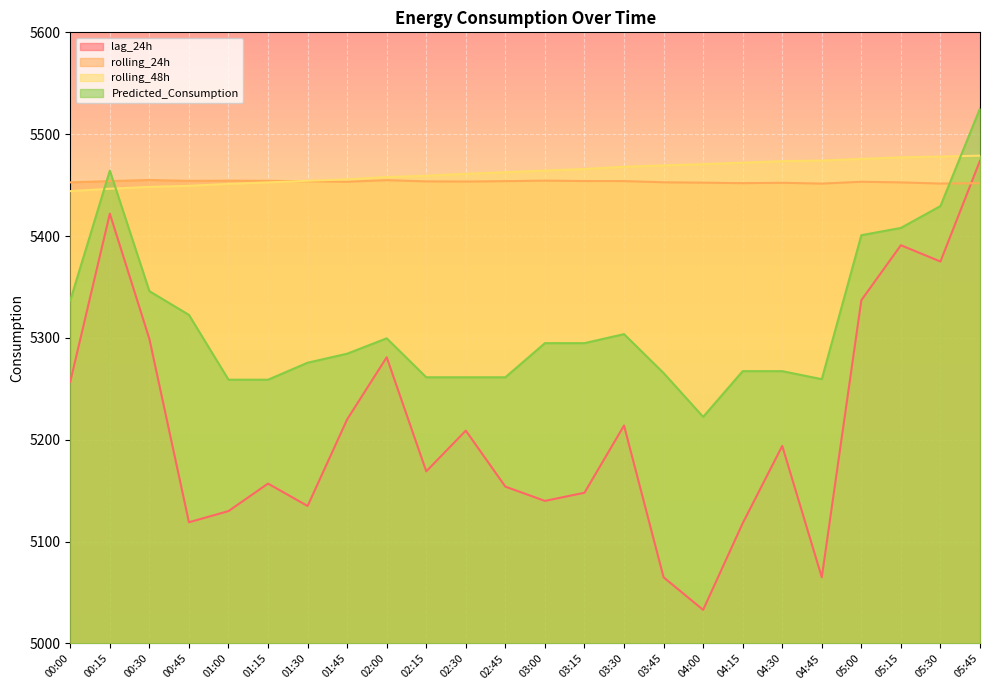

What is the label of the 20th point from the right?

01:00